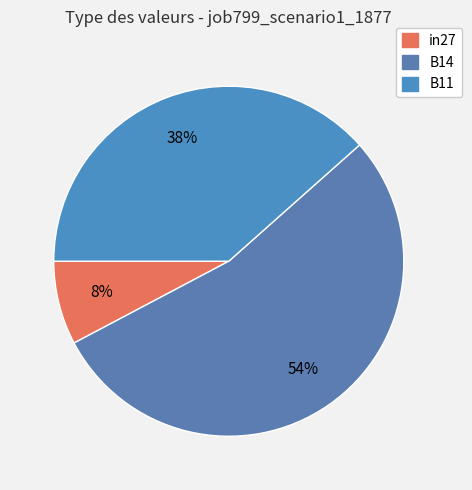

What percentage is the B11 slice, to the nearest percent?

38%